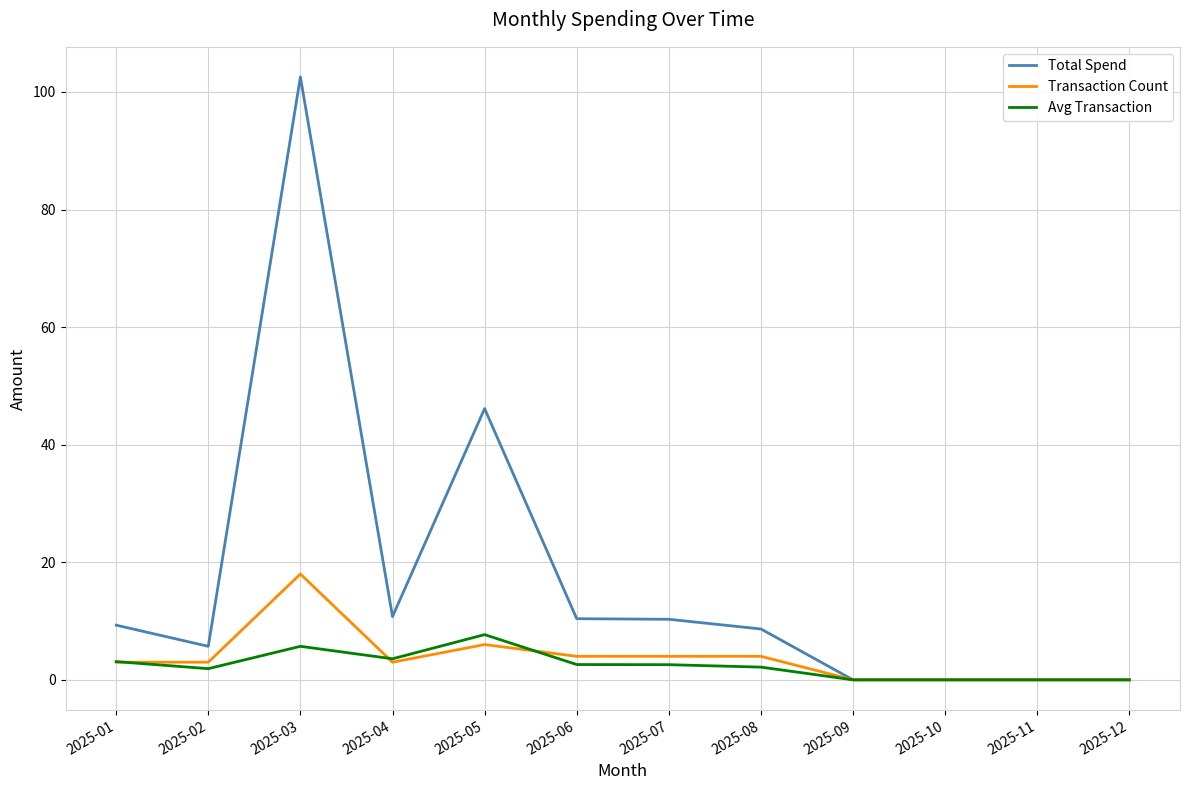

The value of Transaction Count at 2025-05 is 9.5. True or false?

False